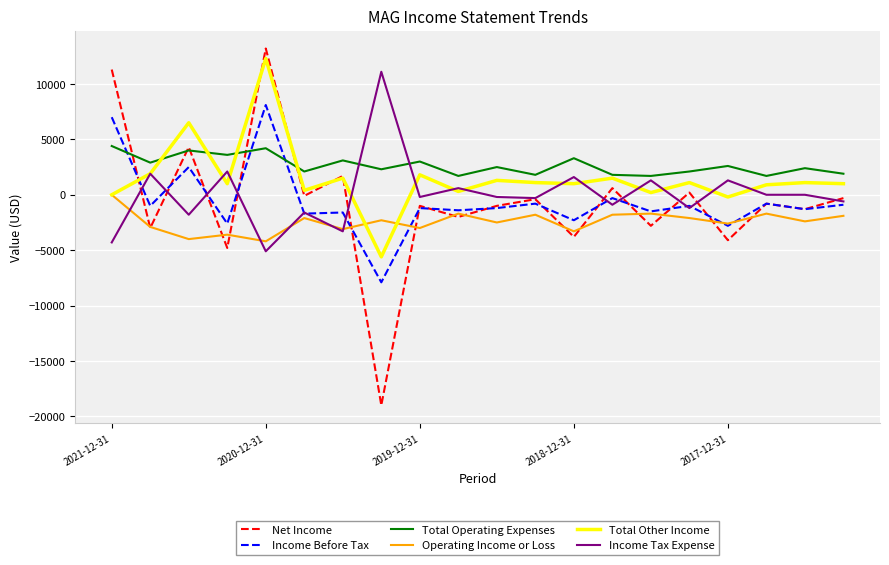

What is the smallest value displayed?

-19000